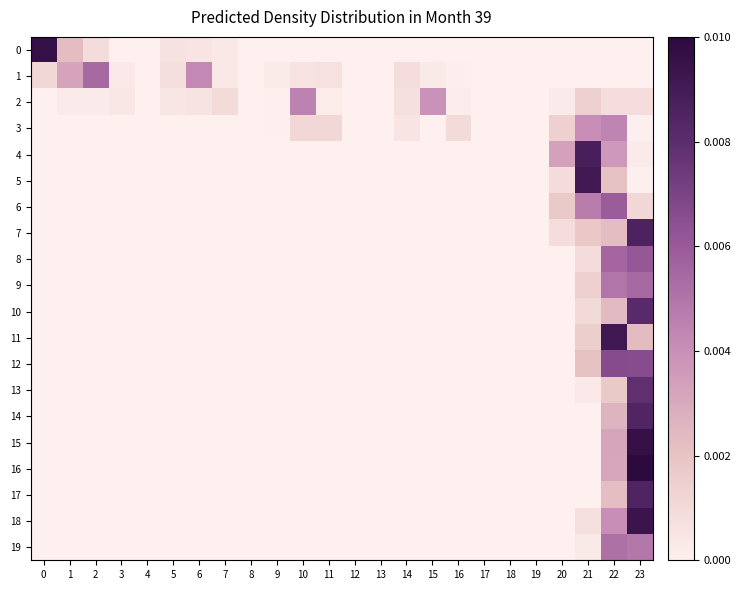

At how many categories does at least one series exceed 0?

17